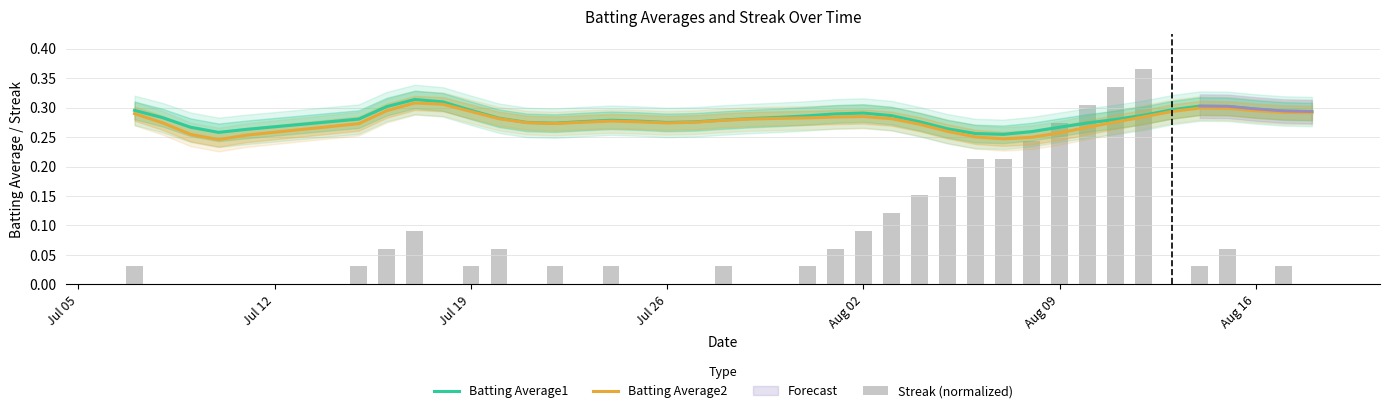

Reading right to left, transcribe all the data shown in this chart.

Batting Average1: 0.3	0.3	0.3	0.3	0.3	0.3	0.3	0.3	0.3	0.3	0.3	0.3	0.3	0.3	0.3	0.3	0.3	0.3	0.3	0.3	0.3	0.3	0.3	0.3	0.3	0.3	0.3	0.3	0.3	0.3	0.3	0.3	0.3	0.3	0.3	0.3	0.3	0.3	0.3	0.3
Batting Average2: 0.3	0.3	0.3	0.3	0.3	0.3	0.3	0.3	0.3	0.3	0.2	0.2	0.3	0.3	0.3	0.3	0.3	0.3	0.3	0.3	0.3	0.3	0.3	0.3	0.3	0.3	0.3	0.3	0.3	0.3	0.3	0.3	0.3	0.3	0.3	0.3	0.2	0.3	0.3	0.3
Streak (normalized): 0.0	0.0	0.0	0.1	0.0	0.0	0.4	0.3	0.3	0.3	0.2	0.2	0.2	0.2	0.2	0.1	0.1	0.1	0.0	0.0	0.0	0.0	0.0	0.0	0.0	0.0	0.0	0.0	0.0	0.1	0.0	0.0	0.1	0.1	0.0	0.0	0.0	0.0	0.0	0.0